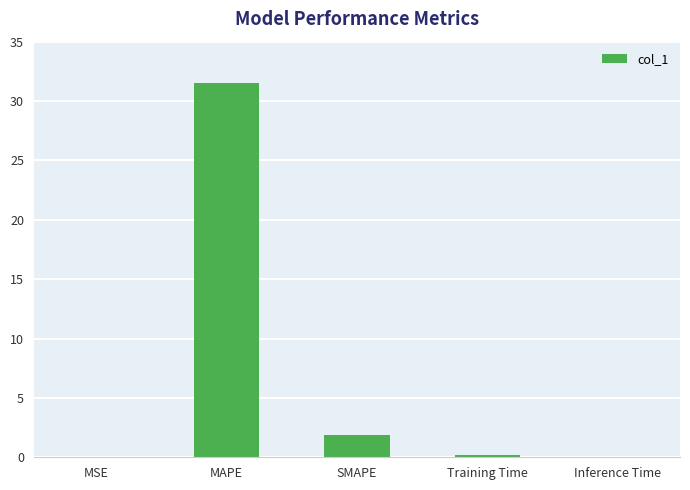

How many data points does each series have?

5